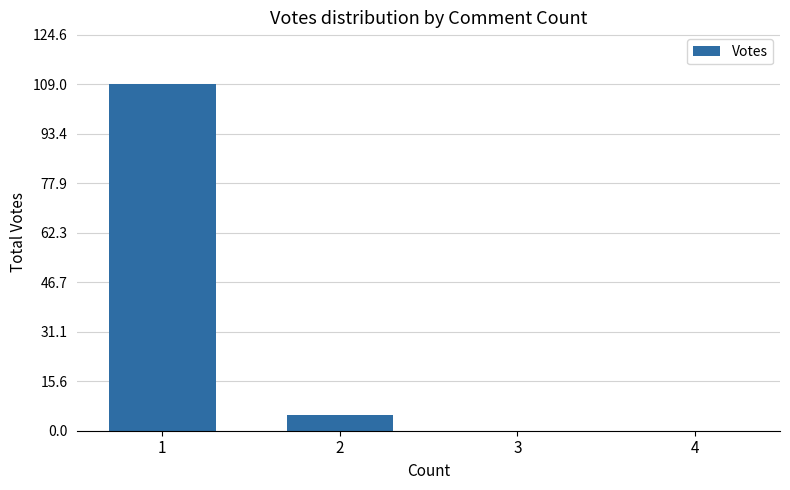

What is the difference between the values at 3 and 2?

5